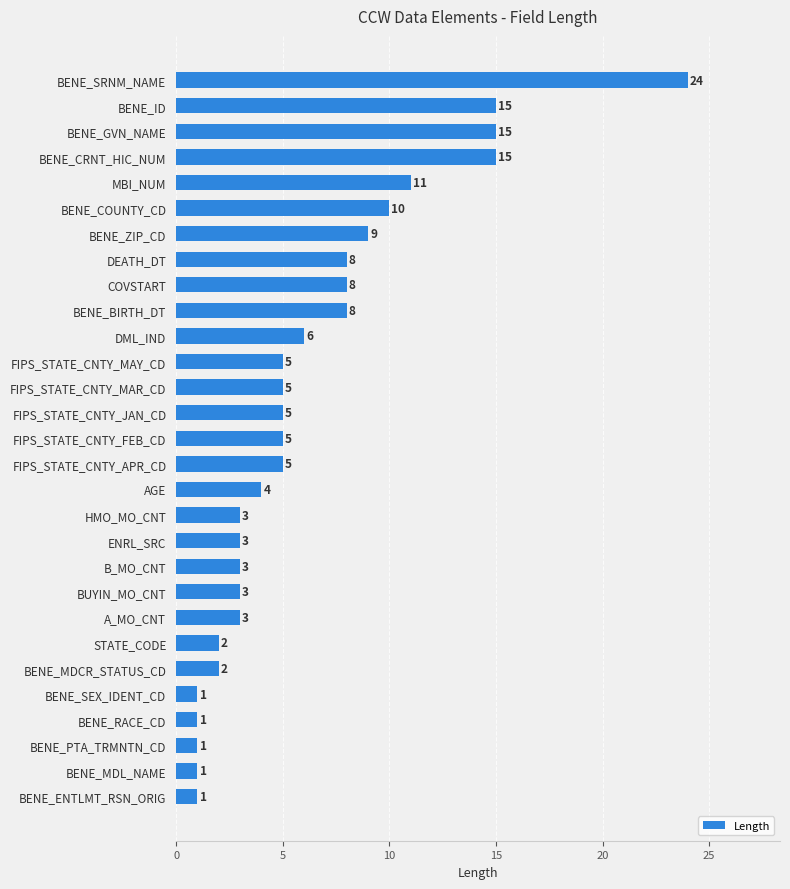

True or false: the data shows 3 at BUYIN_MO_CNT.

True